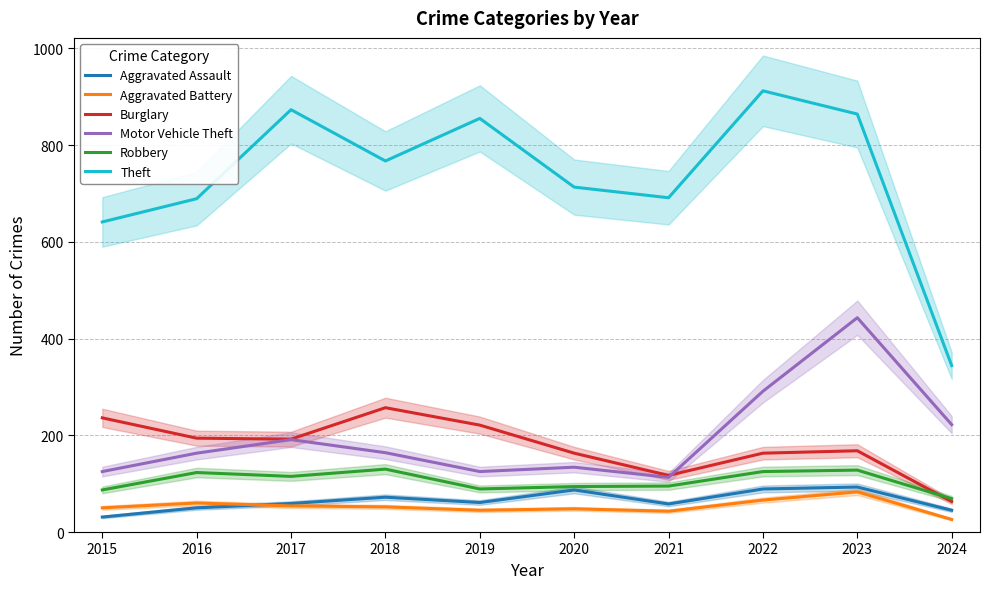

Count the number of data series in this chart.

6